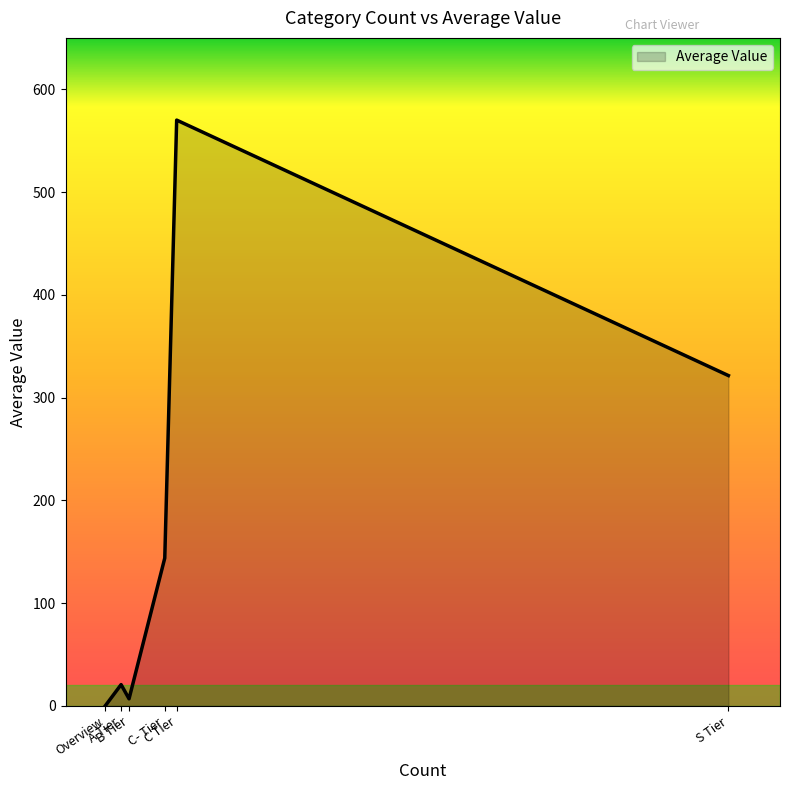

What is the average value?

177.1